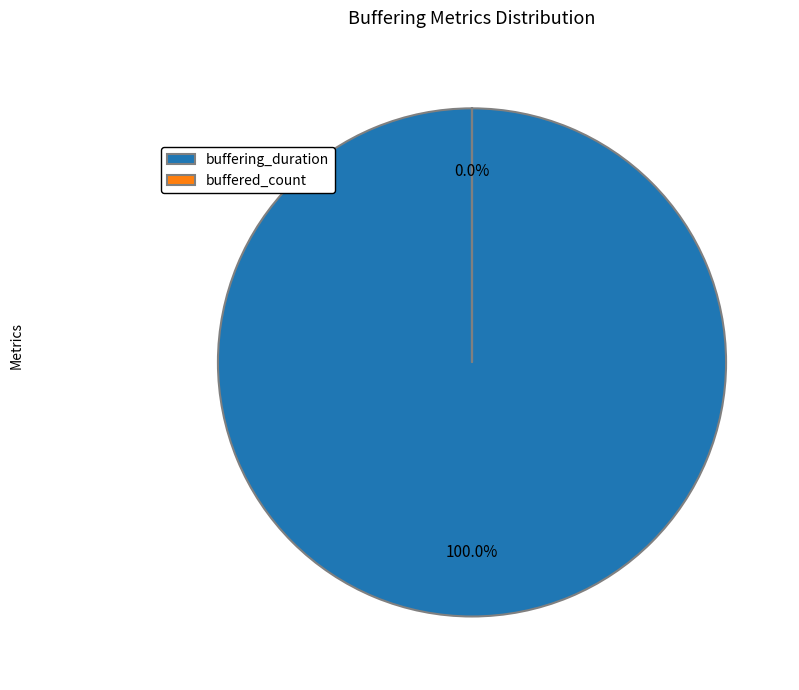

Count the number of slices in the pie.

2